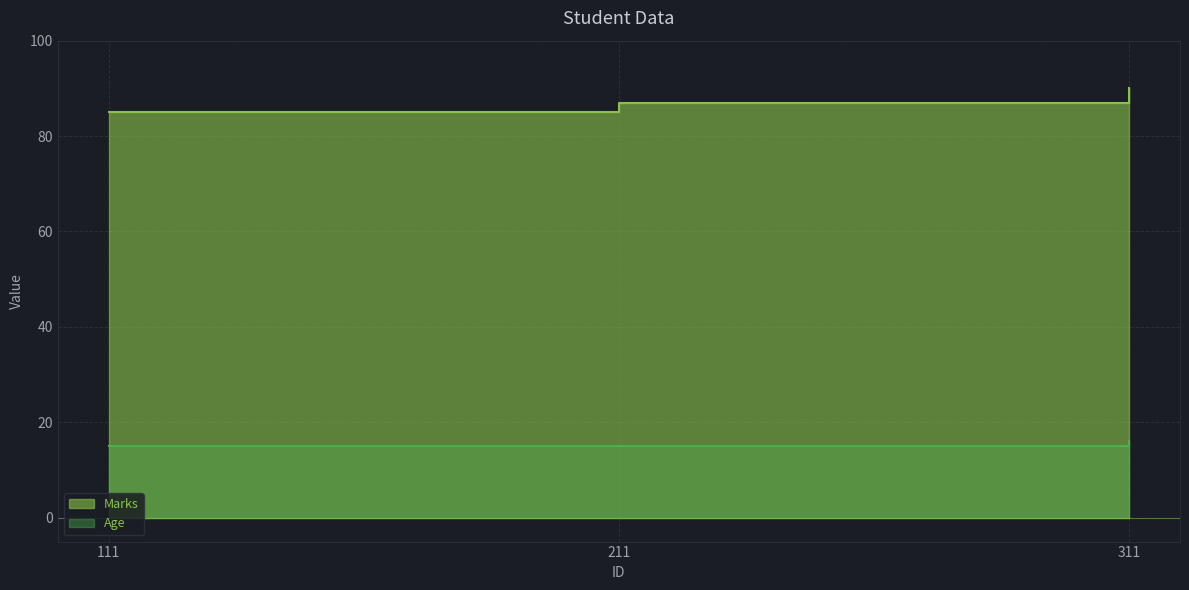

Is the value of Marks at 311 greater than the value of Age at 211?

Yes